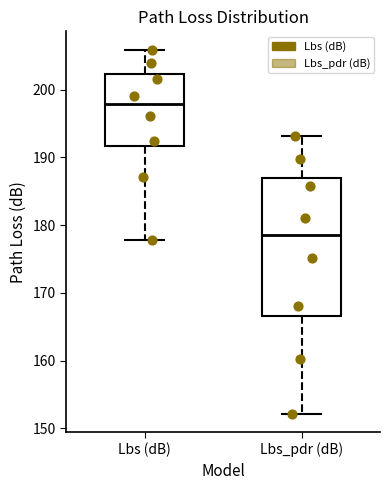

Which box is the tallest, from its lower edge to its upper edge?

Lbs_pdr (dB)